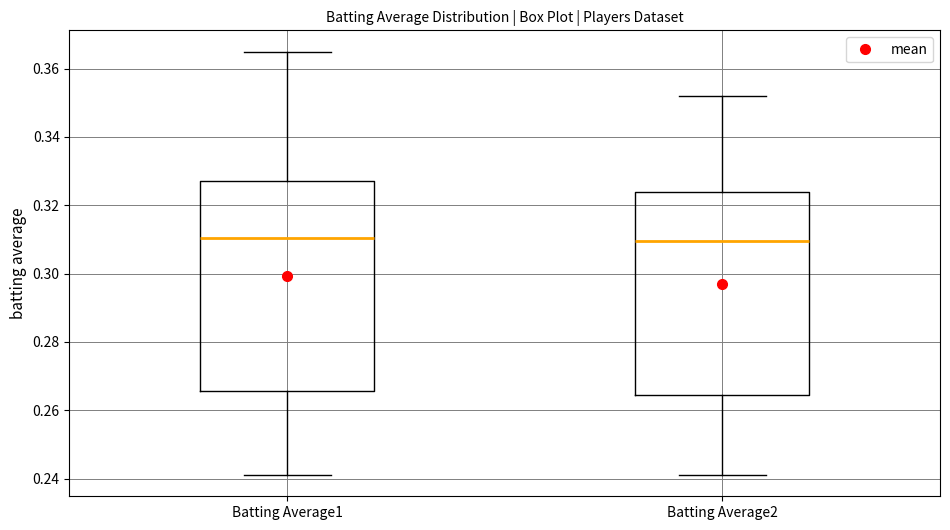

Where does the median line of the box for Batting Average1 sit on the y-axis? The values are not printed on the chart, so give them approximately, as read against the axis.

0.310